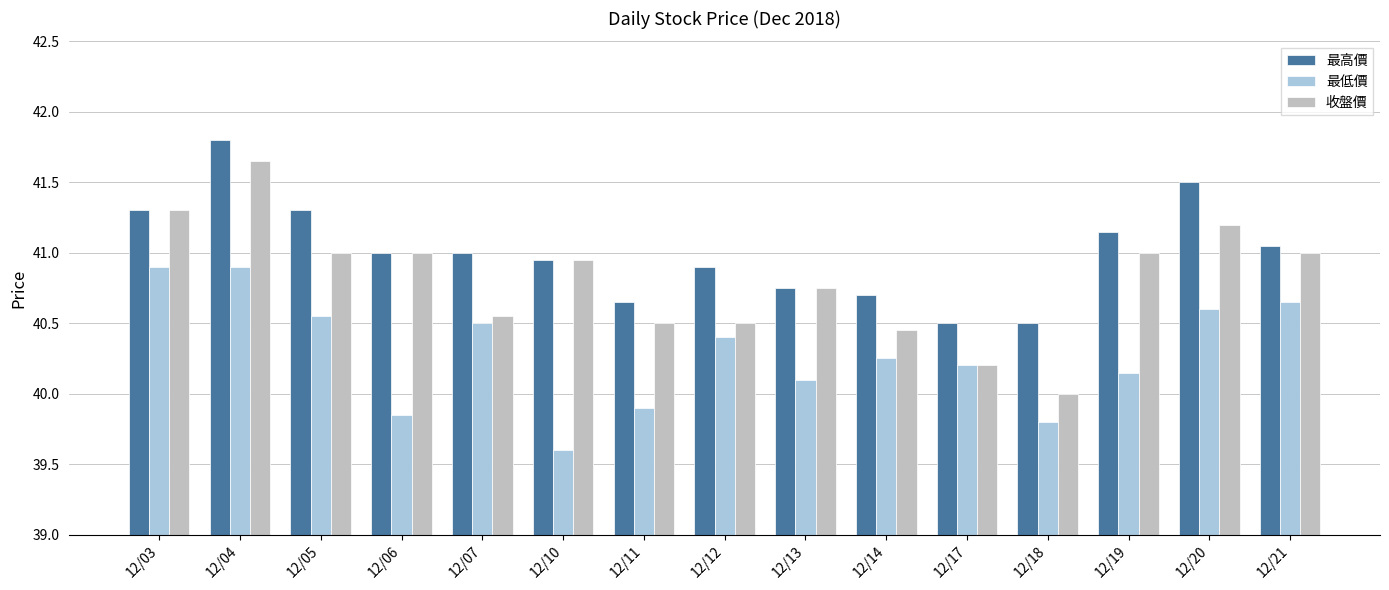

Is the value of 最低價 at 12/17 greater than the value of 最高價 at 12/18?

No